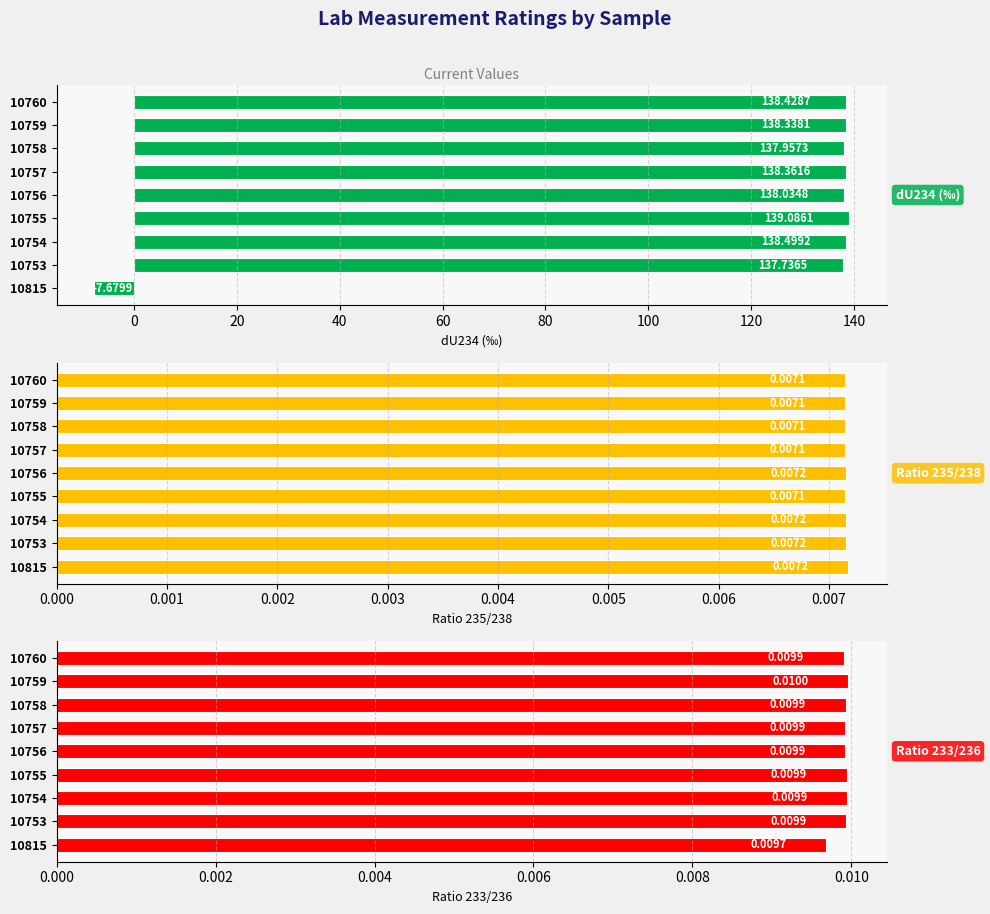

What is the sum of all Ratio 235/238 values?

0.1